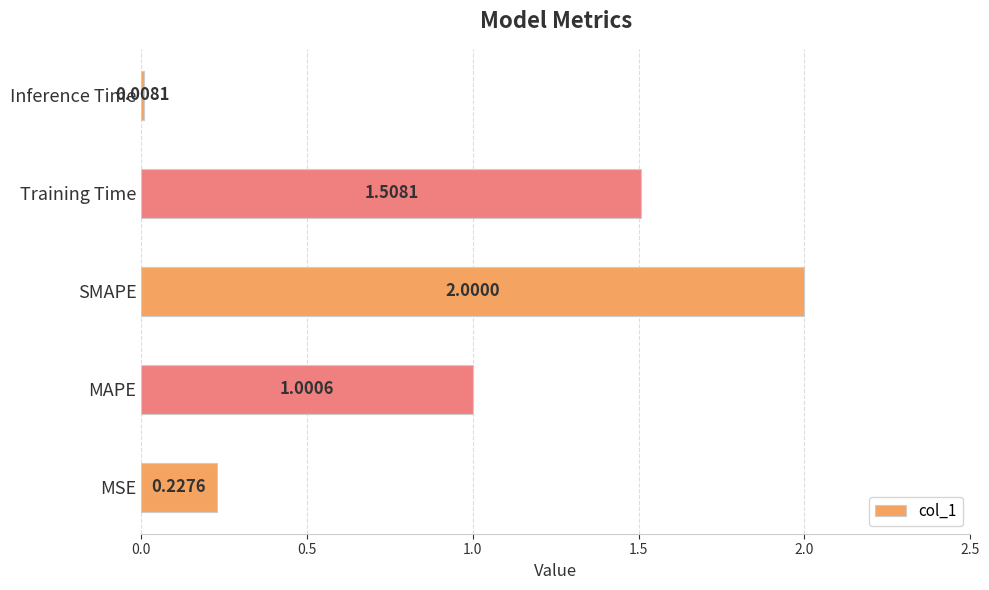

Are the bars grouped side by side (vs. stacked)?

No